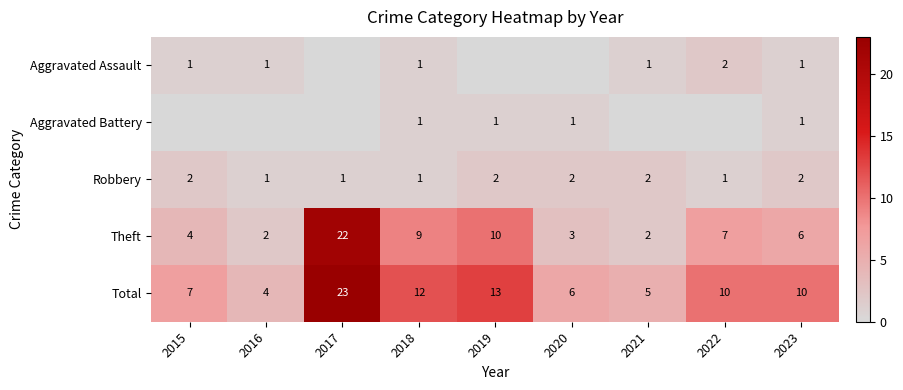

What is the sum of all Total values?

90